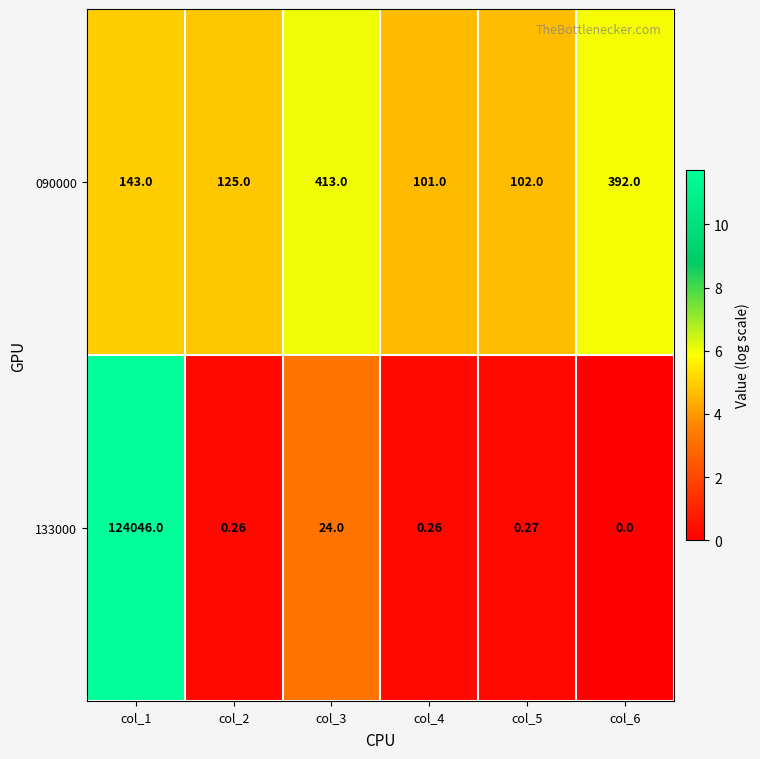

Reading left to right, list all the values displayed in this chart.

090000: col_1=143.0	col_2=125.0	col_3=413.0	col_4=101.0	col_5=102.0	col_6=392.0
133000: col_1=124046.0	col_2=0.3	col_3=24.0	col_4=0.3	col_5=0.3	col_6=0.0